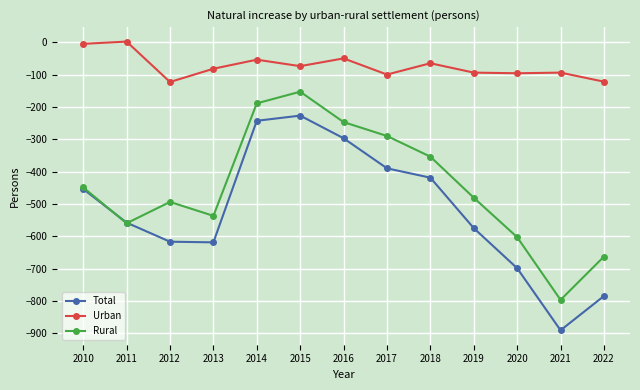

Which label corresponds to the smallest value in the chart?

2021